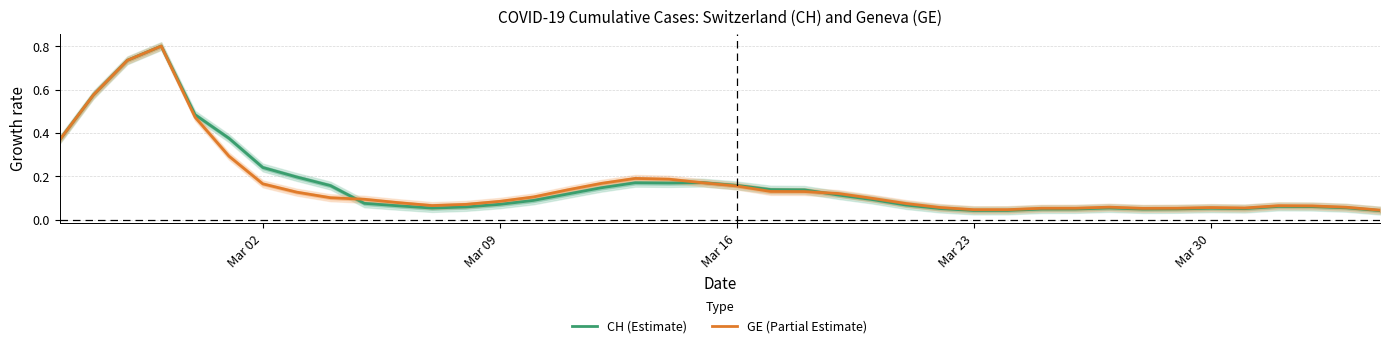

What is the highest value of the CH (Estimate) series?

0.8